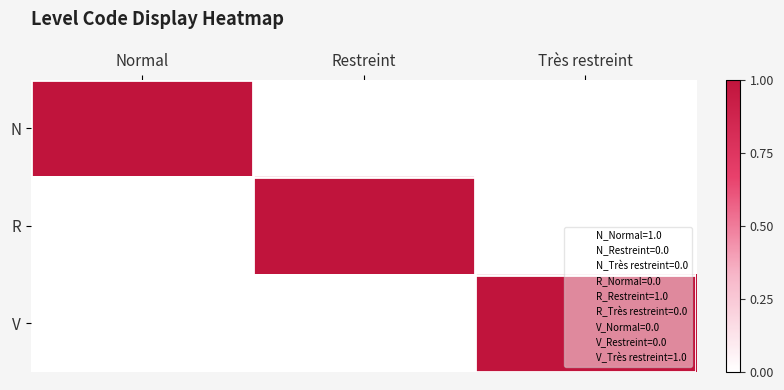

Between Très restreint and Normal, which is larger?

Normal